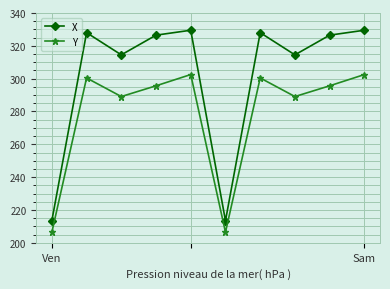

What is the sum of all Y values?

2788.2